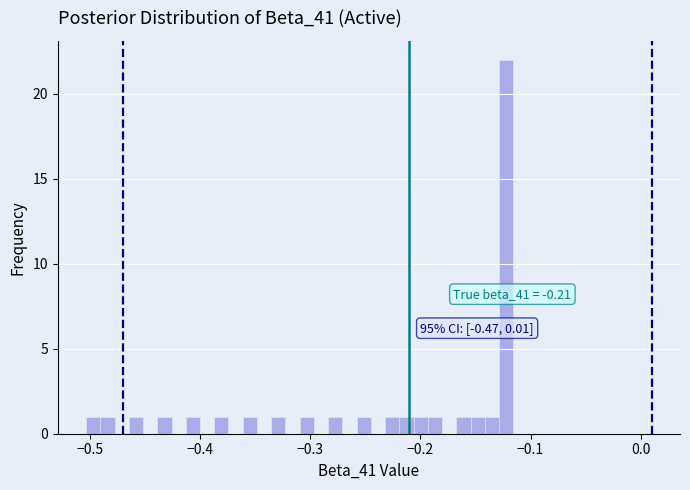

Around what value on the x-axis is the tallest bar? Give the approximate position of its centre, as read against the axis.

-0.12